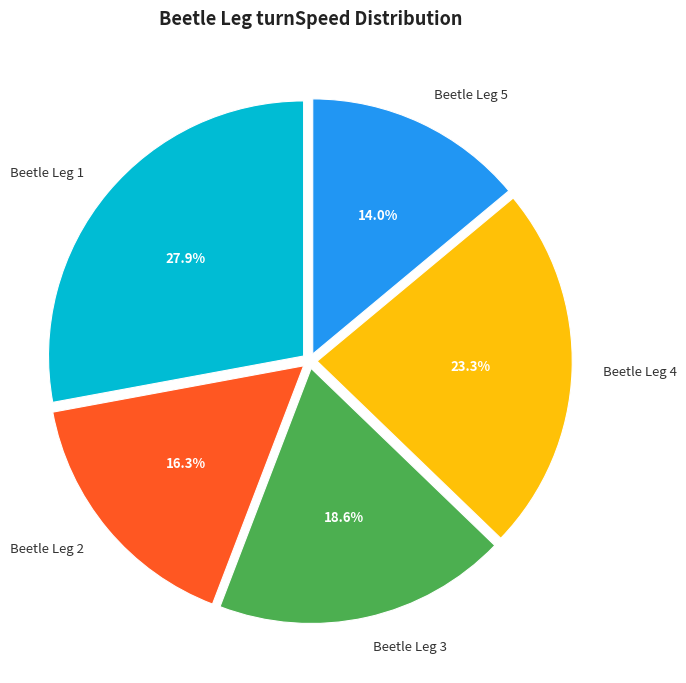

What is the ratio of the value at Beetle Leg 2 to the value at Beetle Leg 1?

0.6